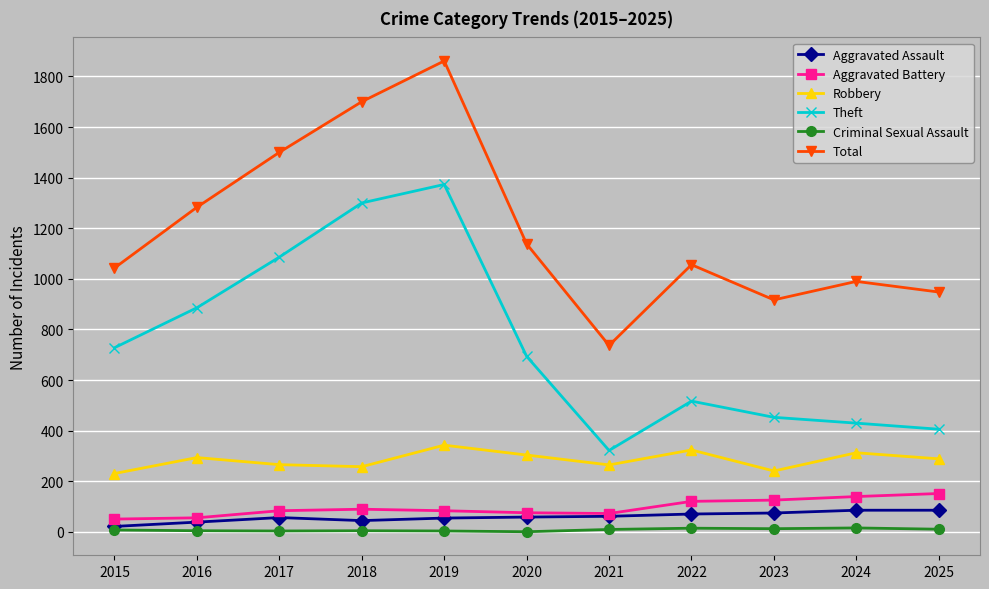

What is the difference between the Aggravated Assault values at 2019 and 2022?

16